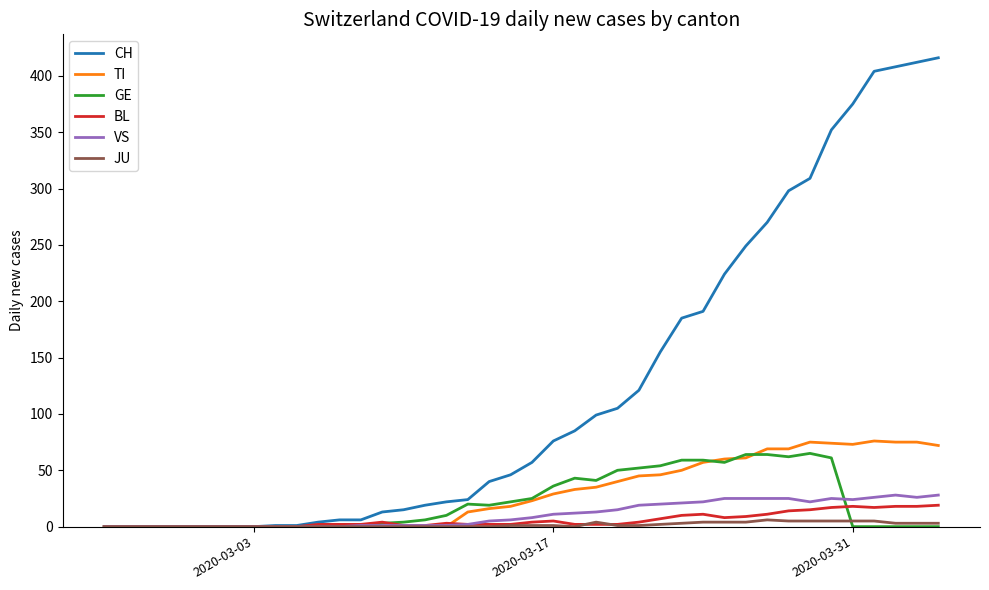

Which series has the widest spread of values?

CH